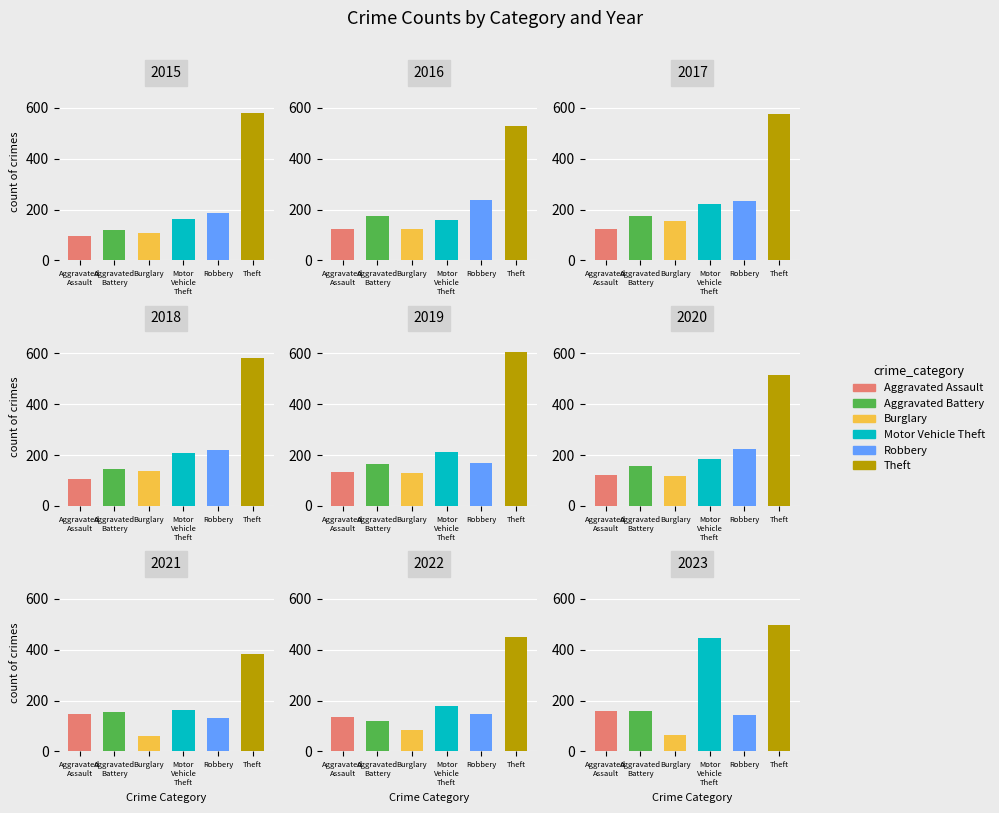

What is the lowest value of the Motor Vehicle Theft series?

160